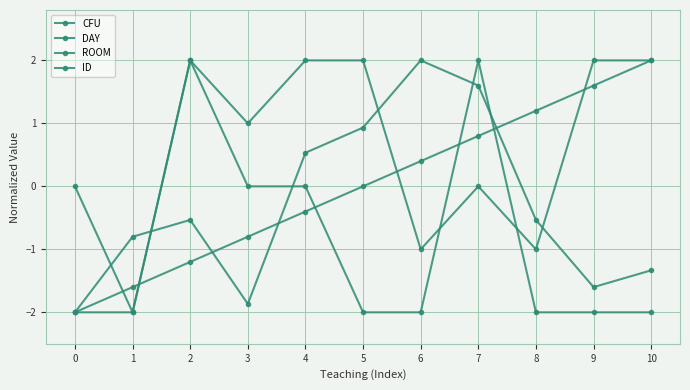

Does the chart have visible grid lines?

Yes